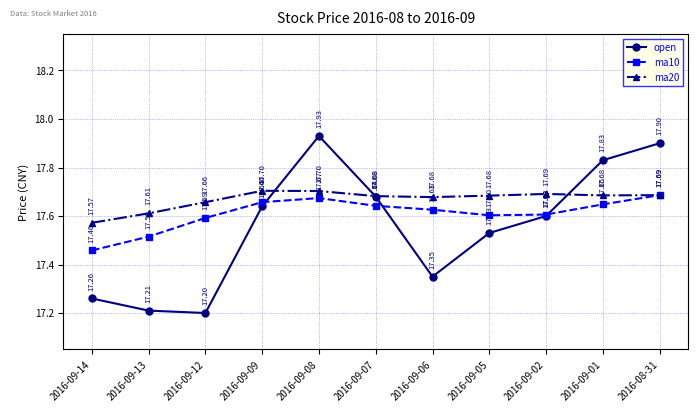

List the series in order of their peak value, highest first.

open, ma20, ma10